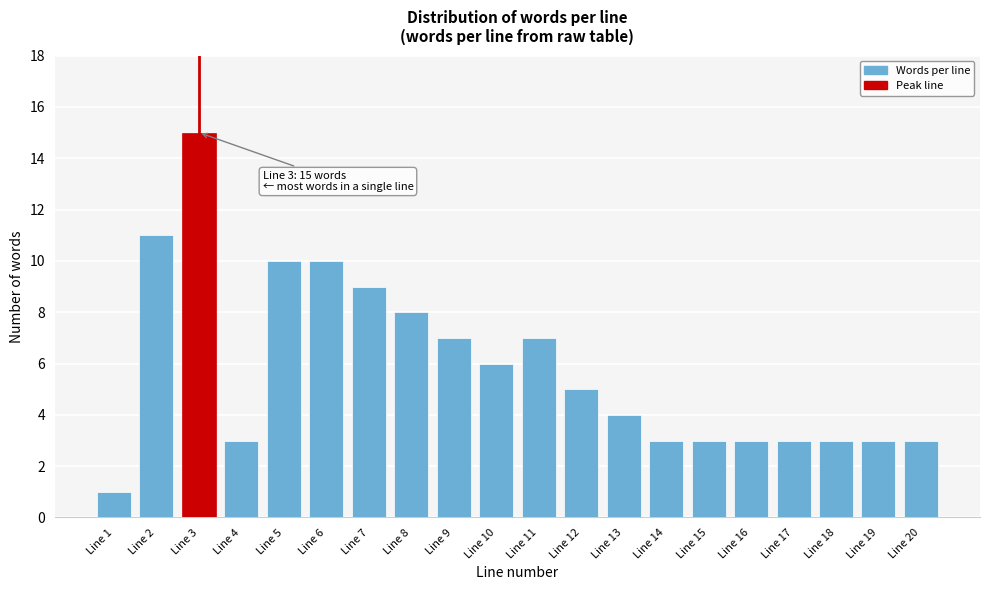

Reading left to right, what are all the values shown in this chart?

1	11	15	3	10	10	9	8	7	6	7	5	4	3	3	3	3	3	3	3